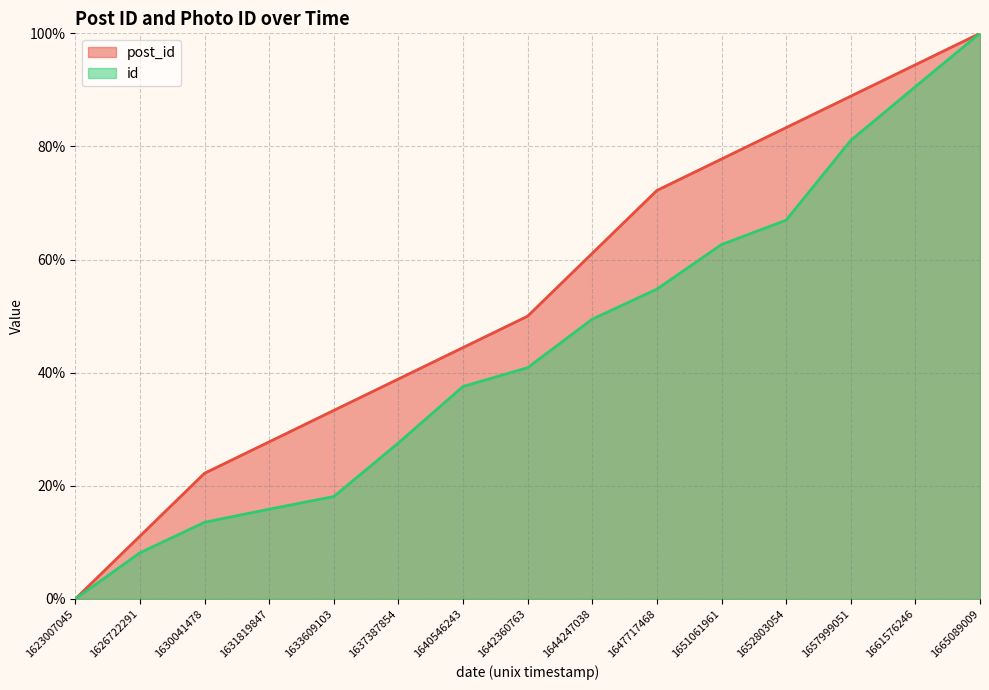

True or false: id and post_id cross at least once.

False